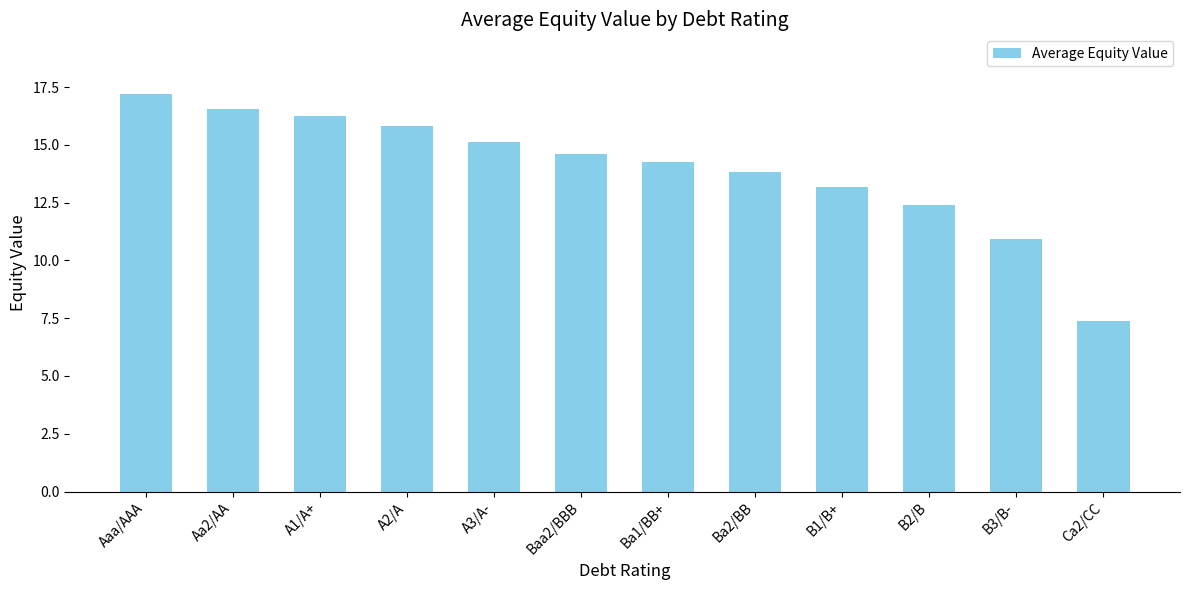

Which has a higher value, B3/B- or Aa2/AA?

Aa2/AA